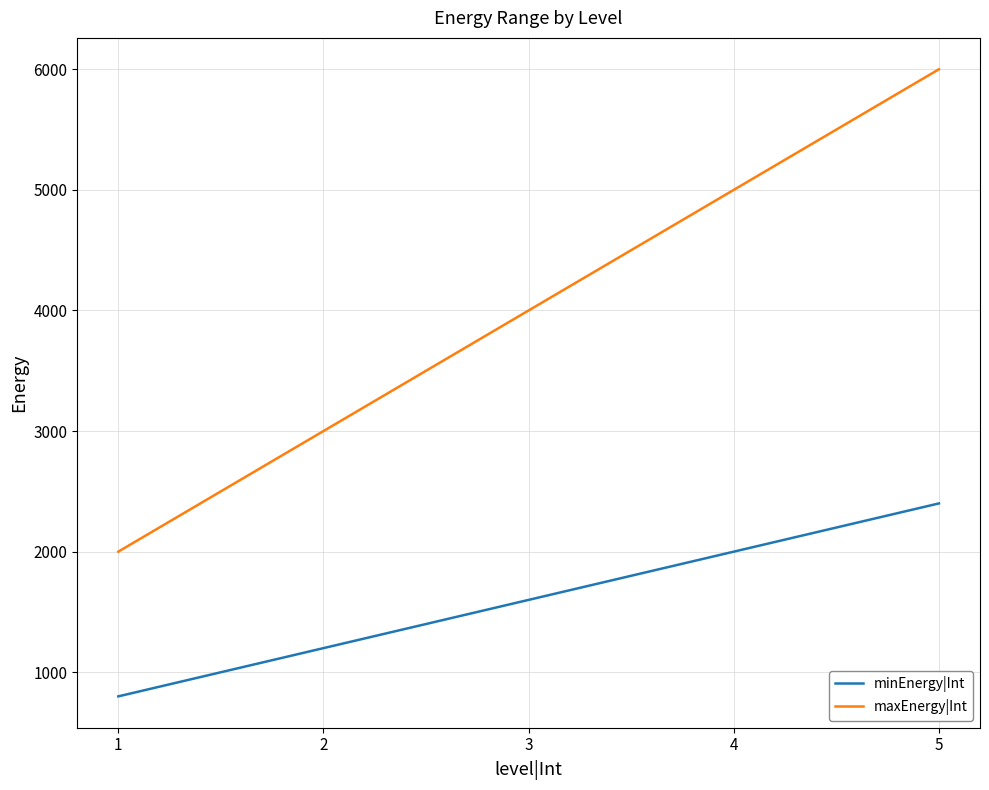

What is the spread (max minus min) of values at 3?

2400